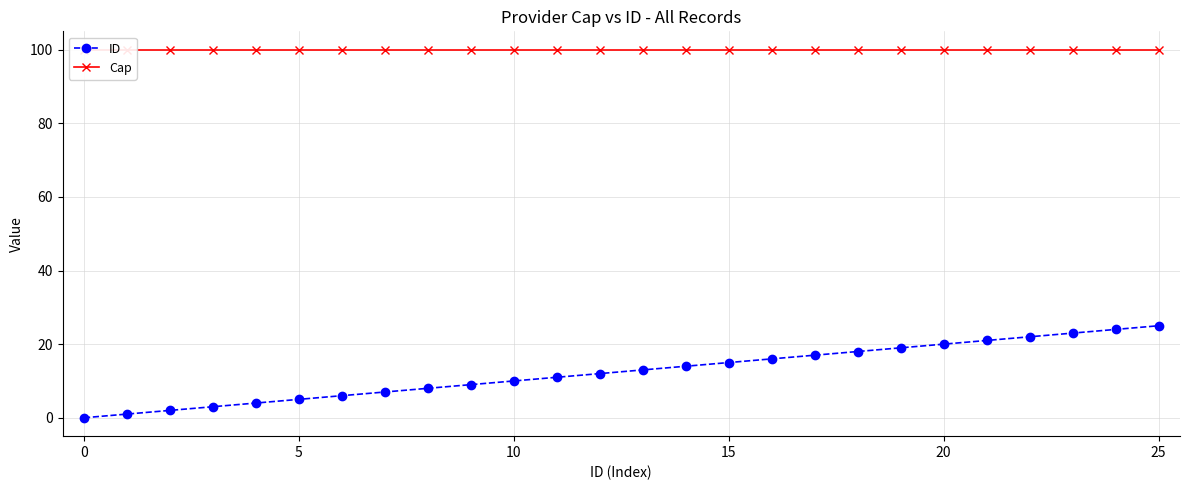

True or false: ID has a value of 37 at 25.

False